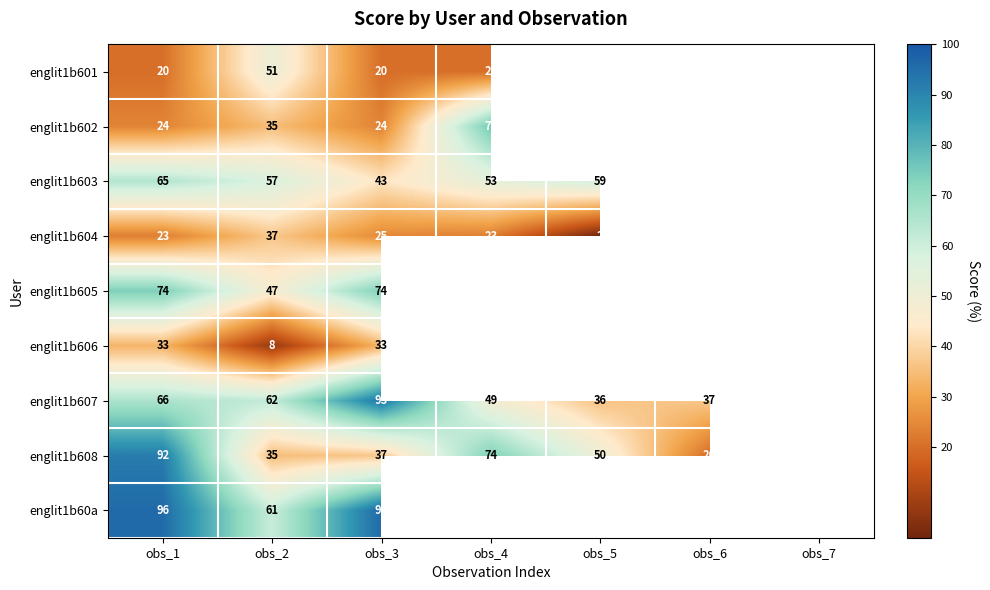

What is the difference between the maximum and second lowest values in the englit1b607 series?

56